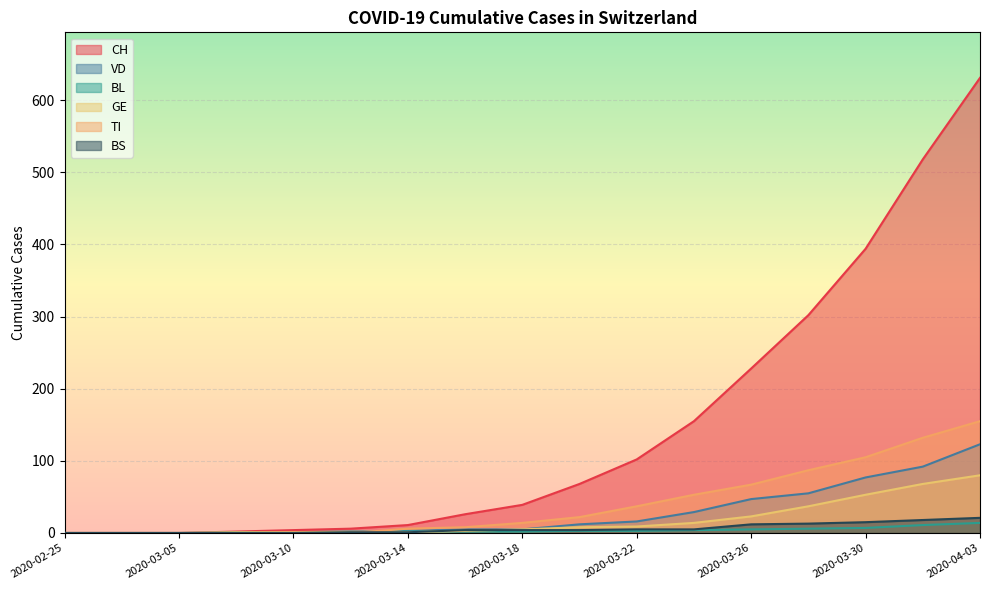

How many values in the BL series are below 2?

5